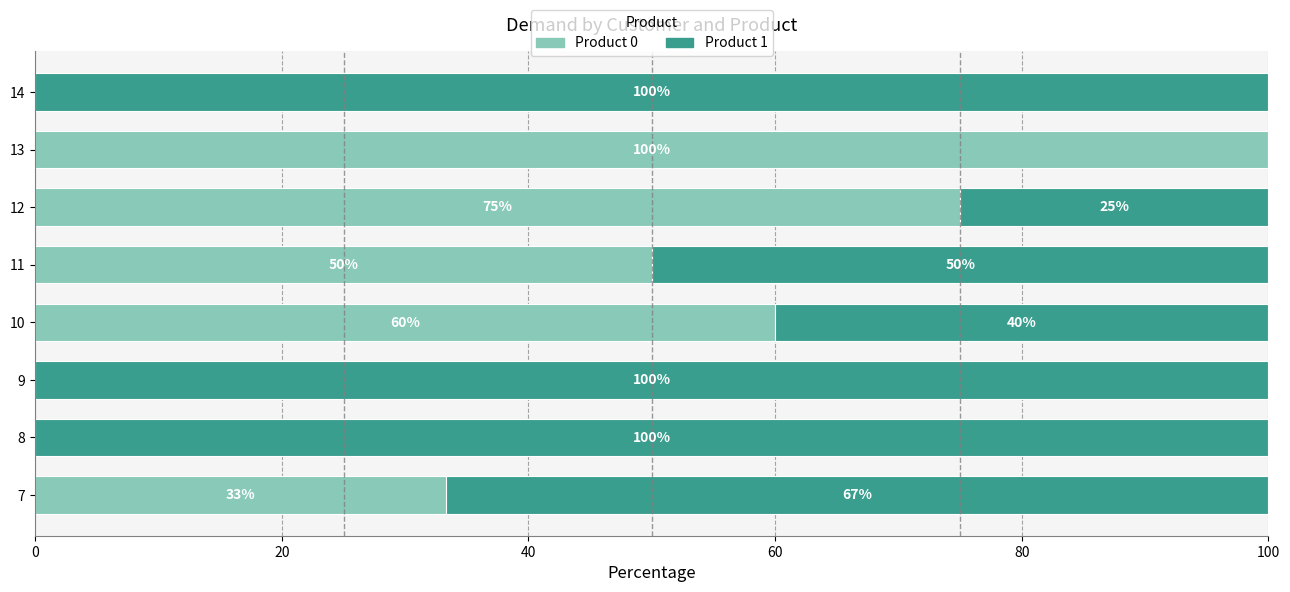

At which label does Product 0 reach its peak?

13